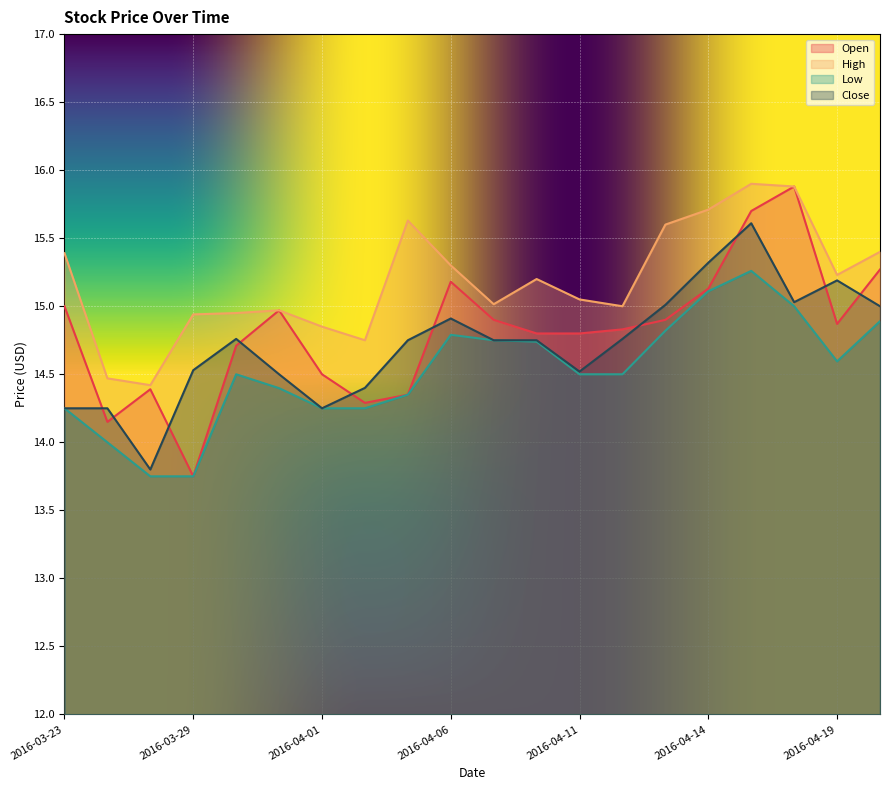

Is the value of Low at 2016-04-06 greater than the value of Close at 2016-04-12?

Yes